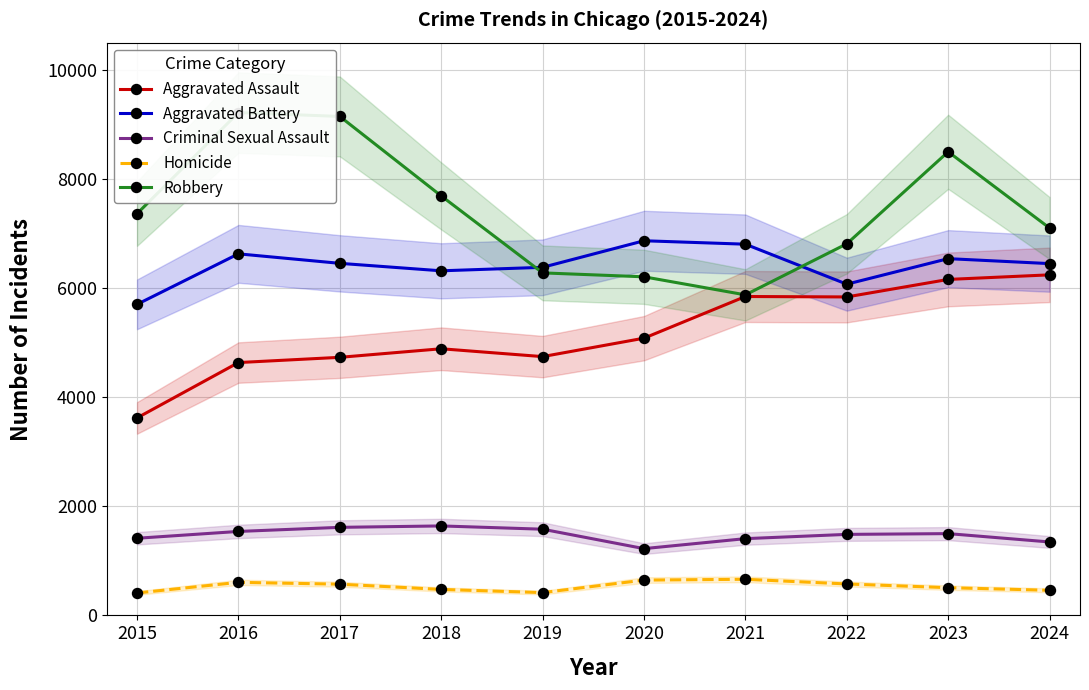

True or false: Robbery and Aggravated Assault intersect in this chart.

False